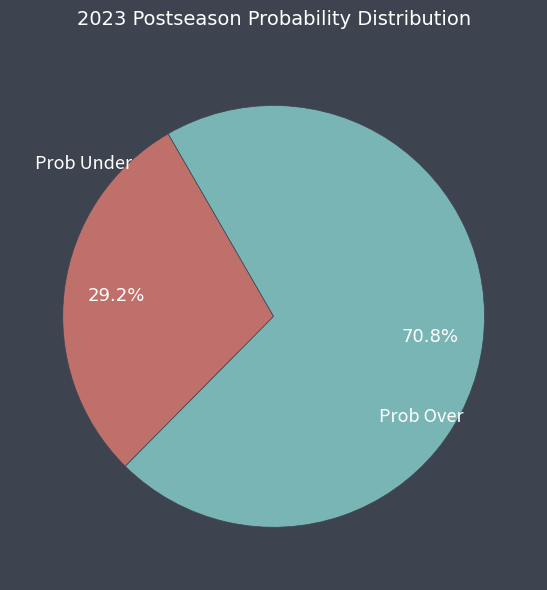

Is there any slice that represents more than half of the pie?

Yes